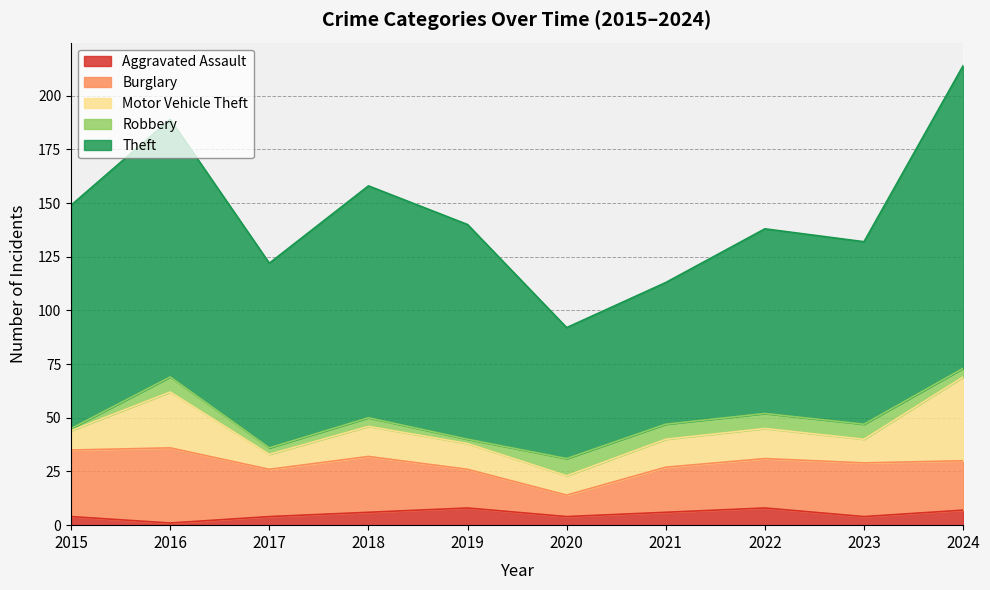

Reading left to right, extract all data points from this chart.

Aggravated Assault: 4	1	4	6	8	4	6	8	4	7
Burglary: 31	35	22	26	18	10	21	23	25	23
Motor Vehicle Theft: 9	26	7	14	12	9	13	14	11	39
Robbery: 1	7	3	4	2	8	7	7	7	4
Theft: 104	120	86	108	100	61	66	86	85	141